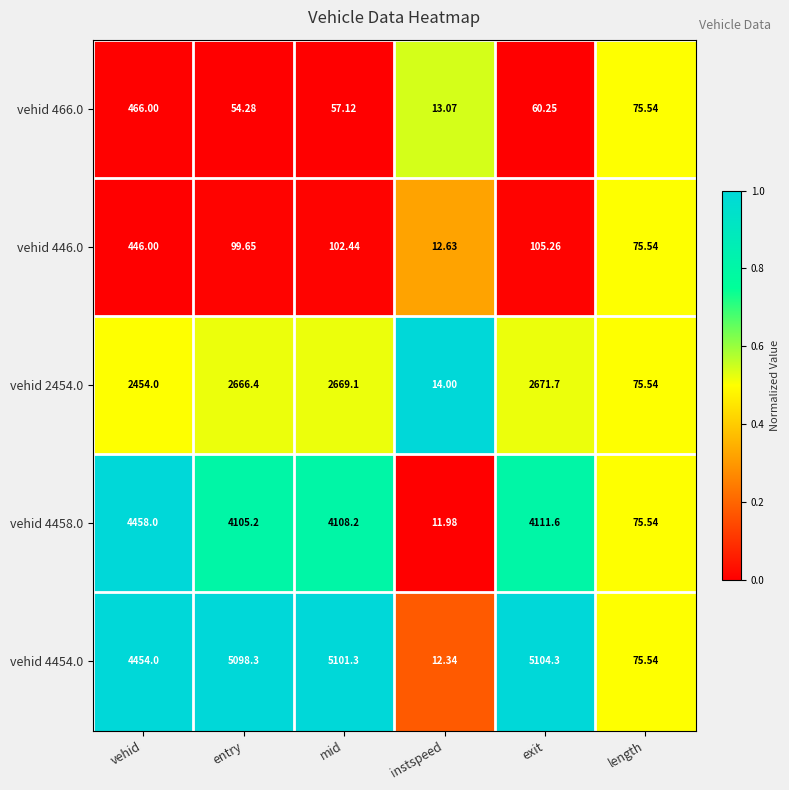

List the labels in order of vehid 446.0 value, smallest first.

instspeed, length, entry, mid, exit, vehid